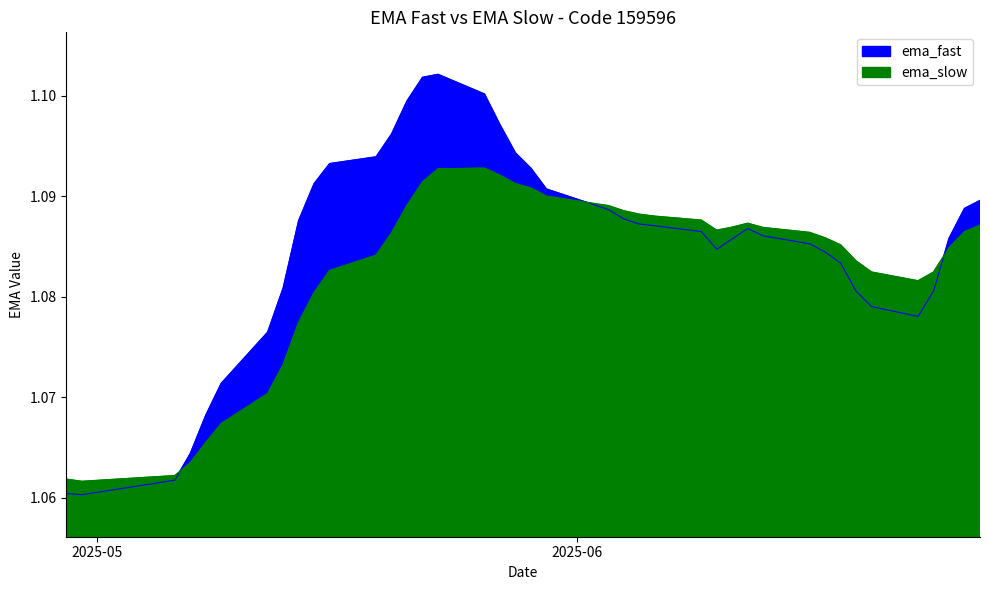

How many lines are shown in the chart?

2